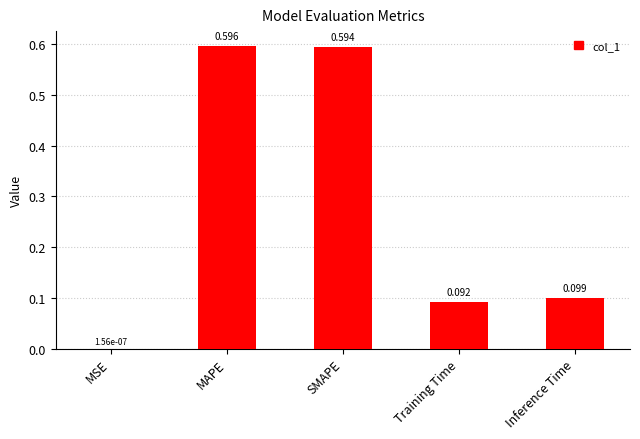

Which has a higher value, Training Time or Inference Time?

Inference Time